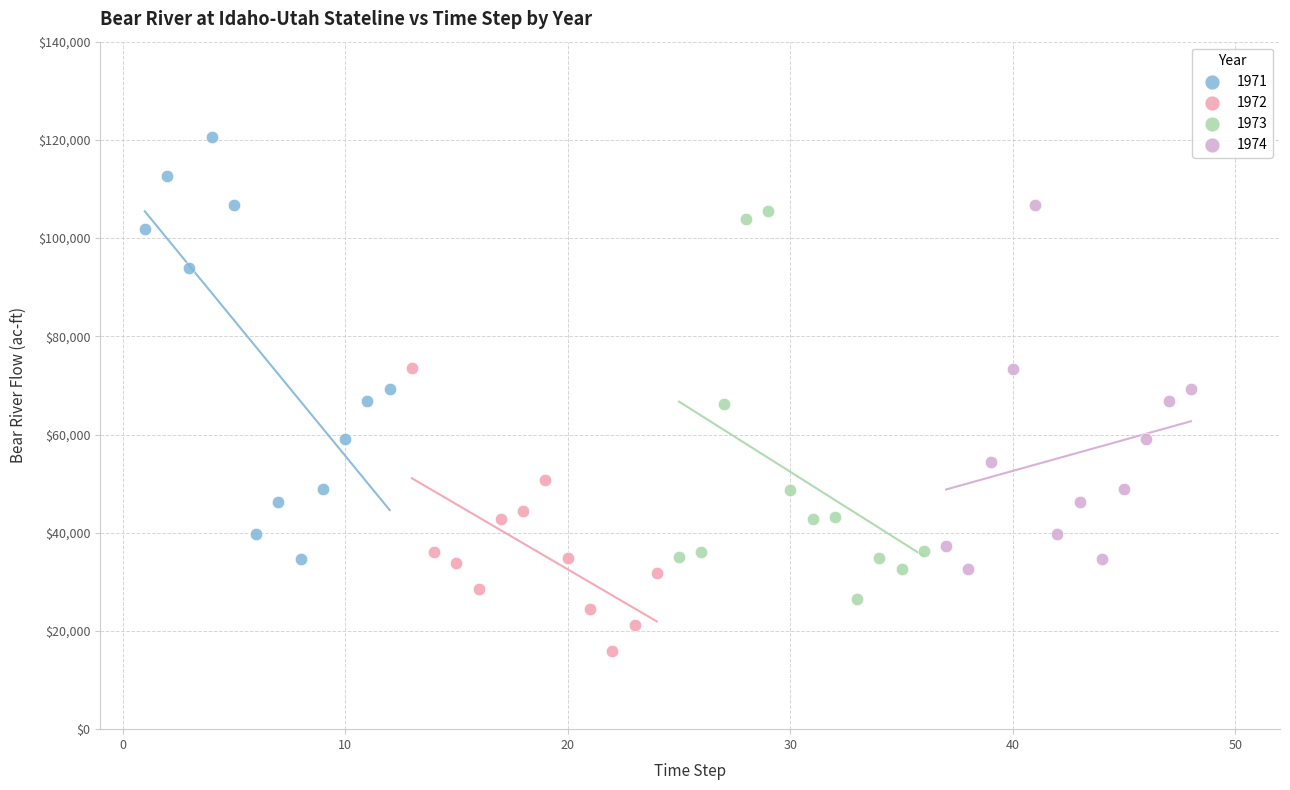

Which series reaches the minimum Y coordinate?

1972